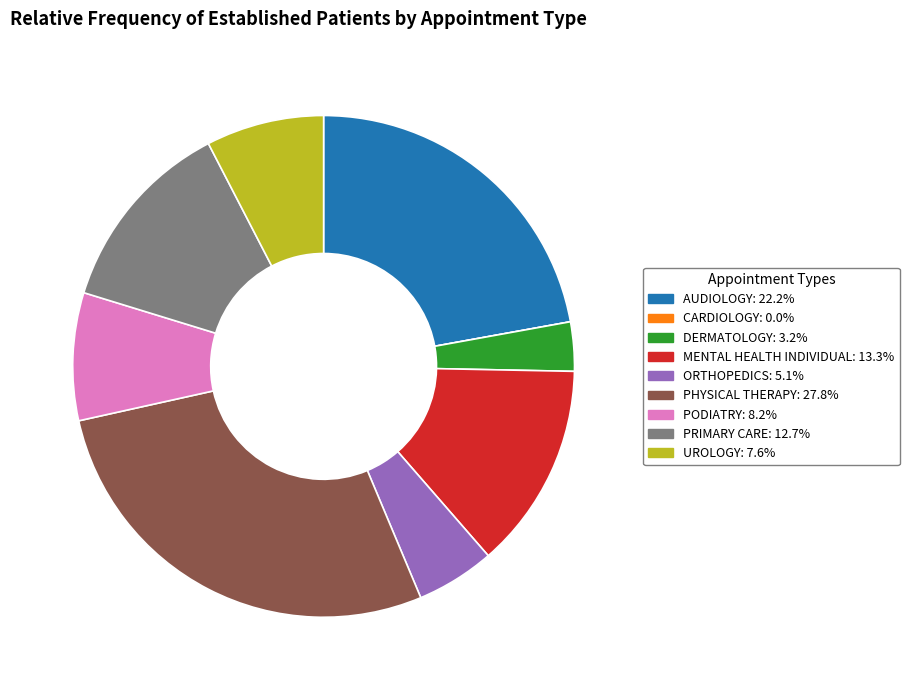

The AUDIOLOGY slice represents 22% of the pie. True or false?

True